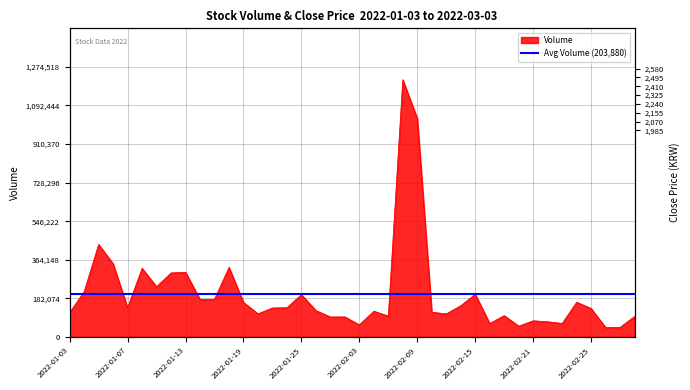

At which label is the value closest to 628965?

2022-01-05